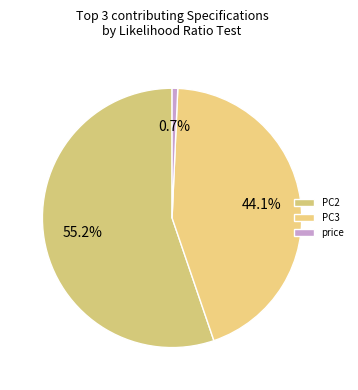

The price slice represents 1% of the pie. True or false?

True